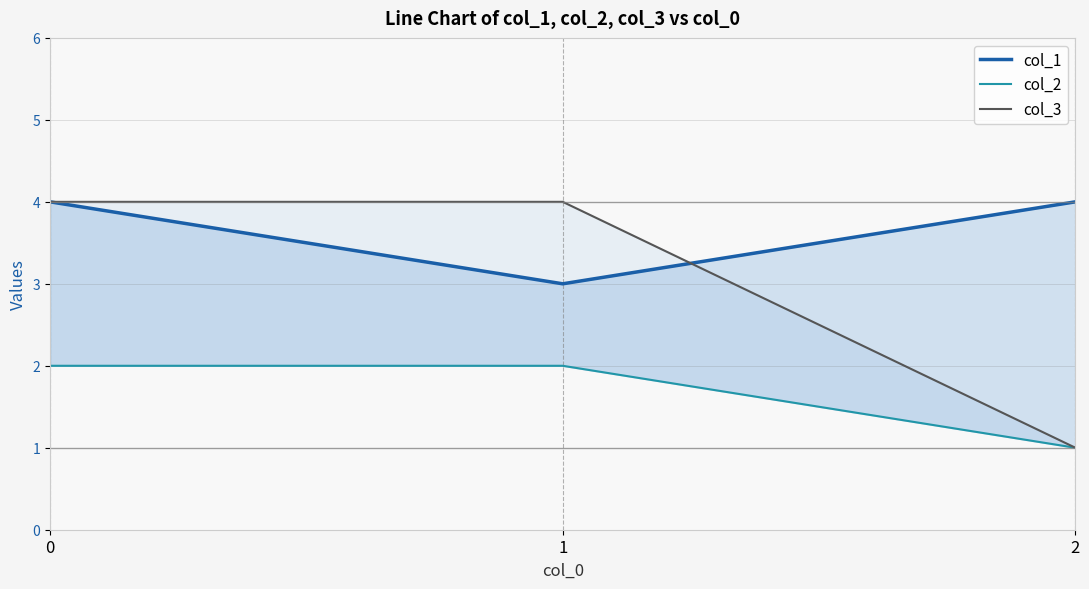

The value of col_2 at 0 is 2. True or false?

True